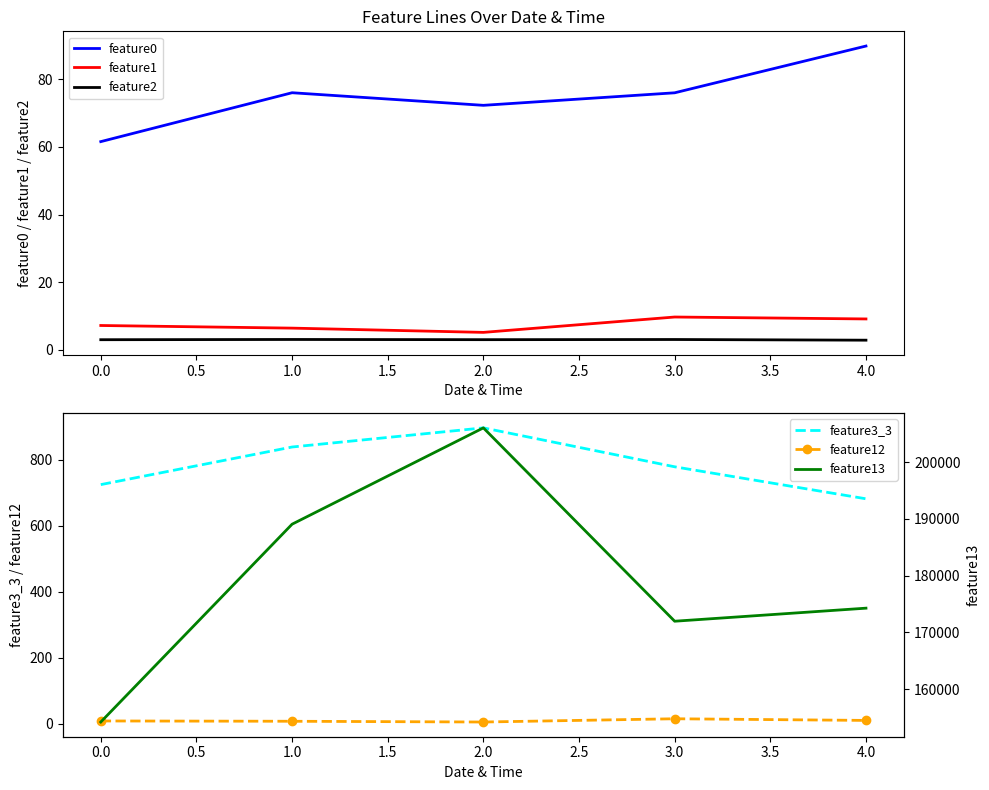

Is it true that feature0 equals 36.5 at 1.0?

False